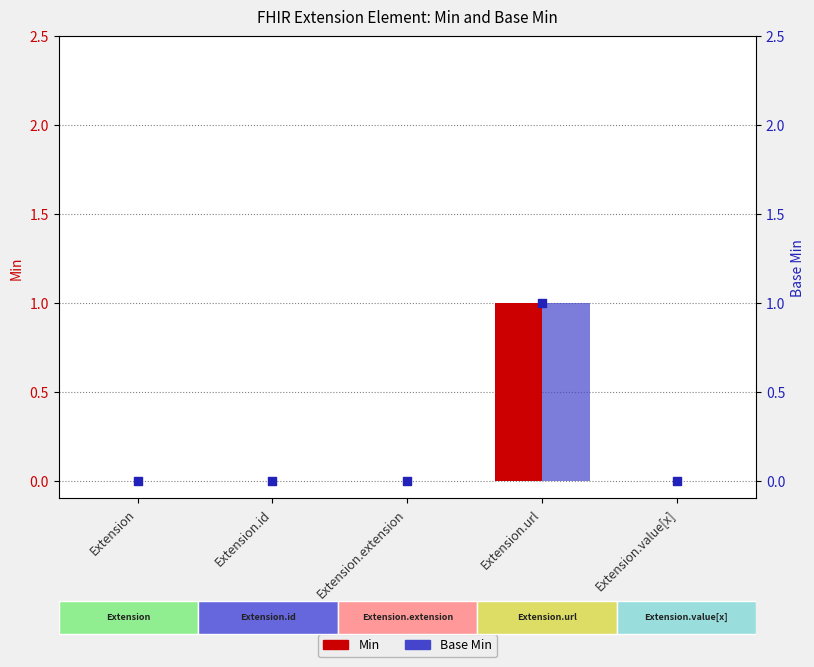

Which series has the widest spread of Y values?

Min